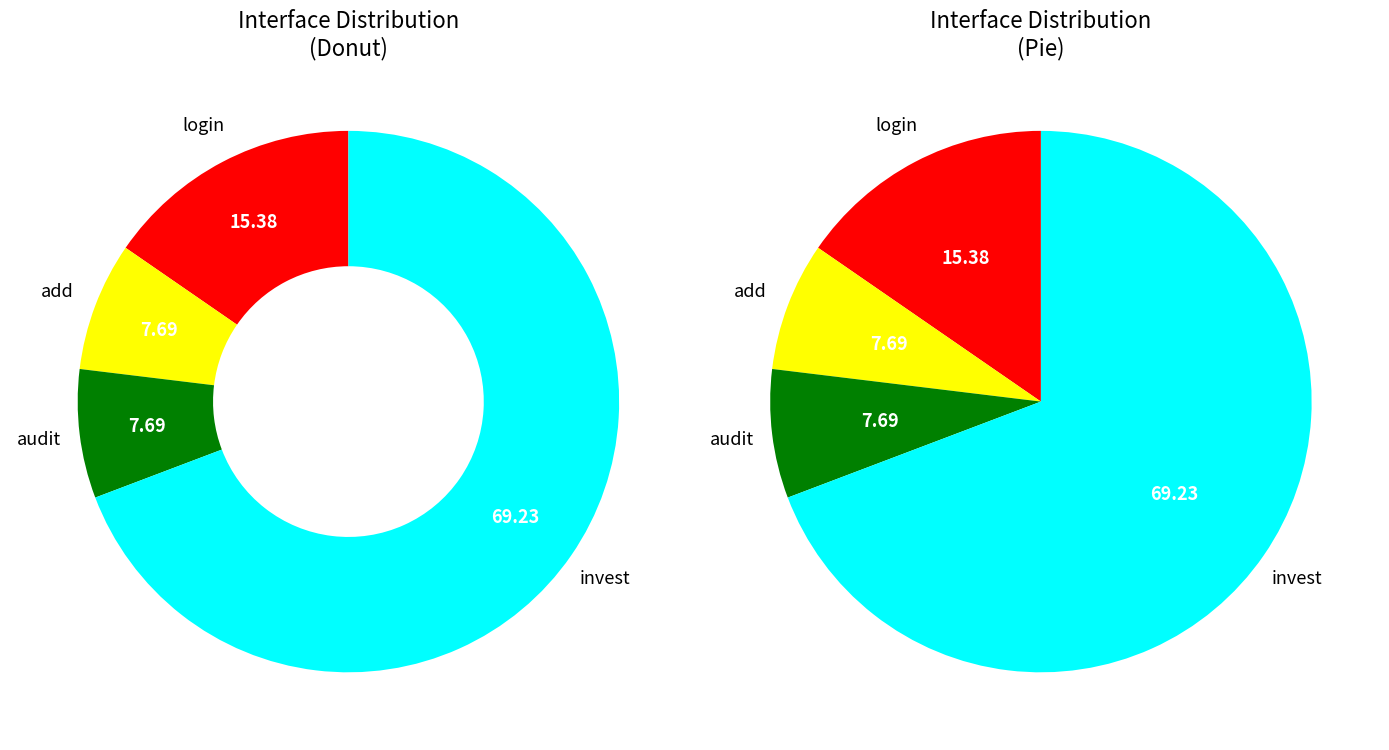

Approximately how many times larger is the value at login compared to audit?

2.0